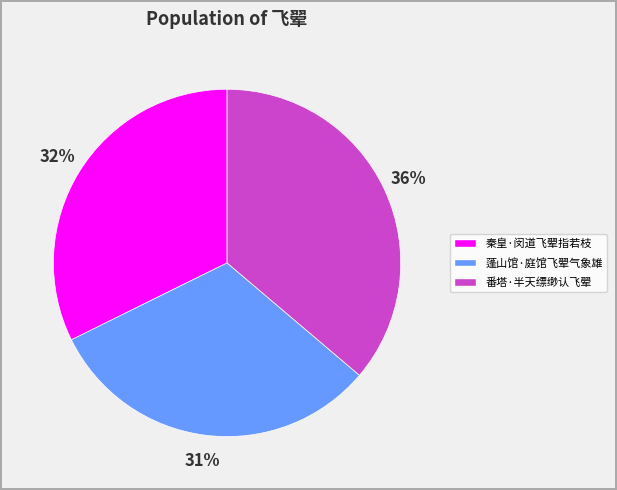

To the nearest percent, what percentage of the pie is 秦皇·闵道飞翚指若枝?

32%